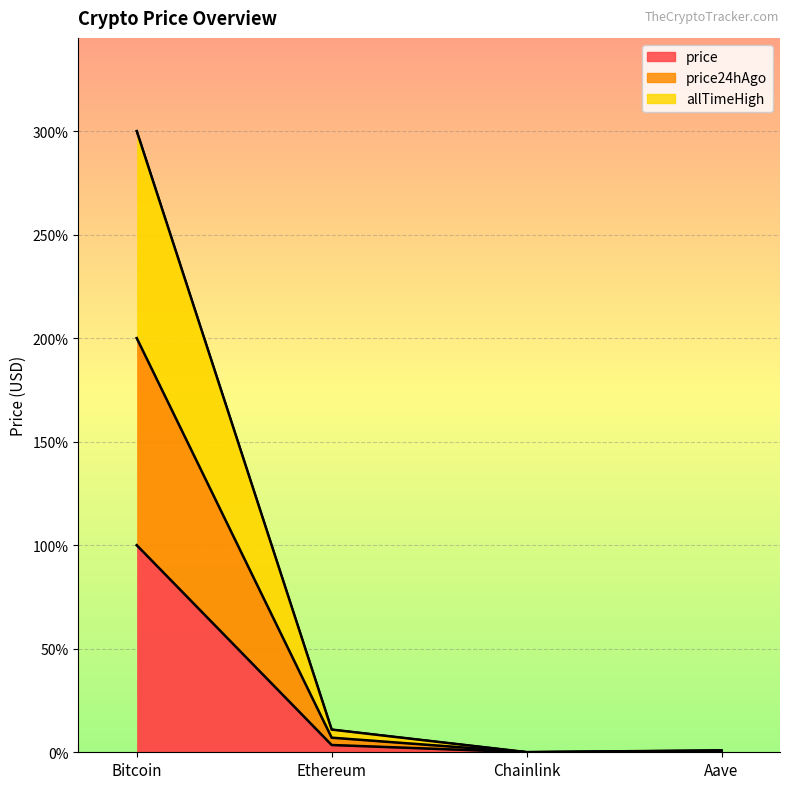

How many interior local valleys does the allTimeHigh series have?

1